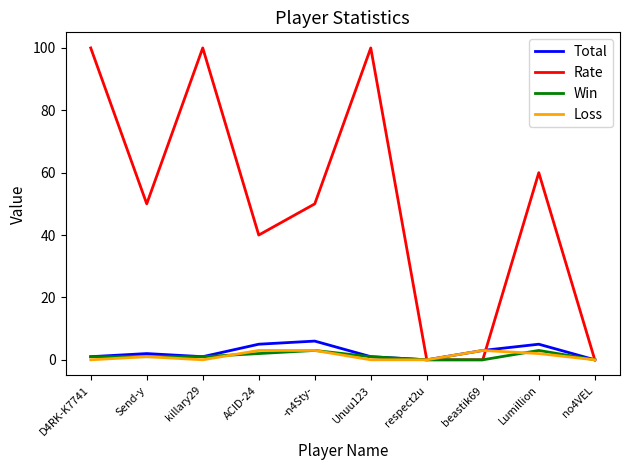

What position from the right is Lumillion?

2